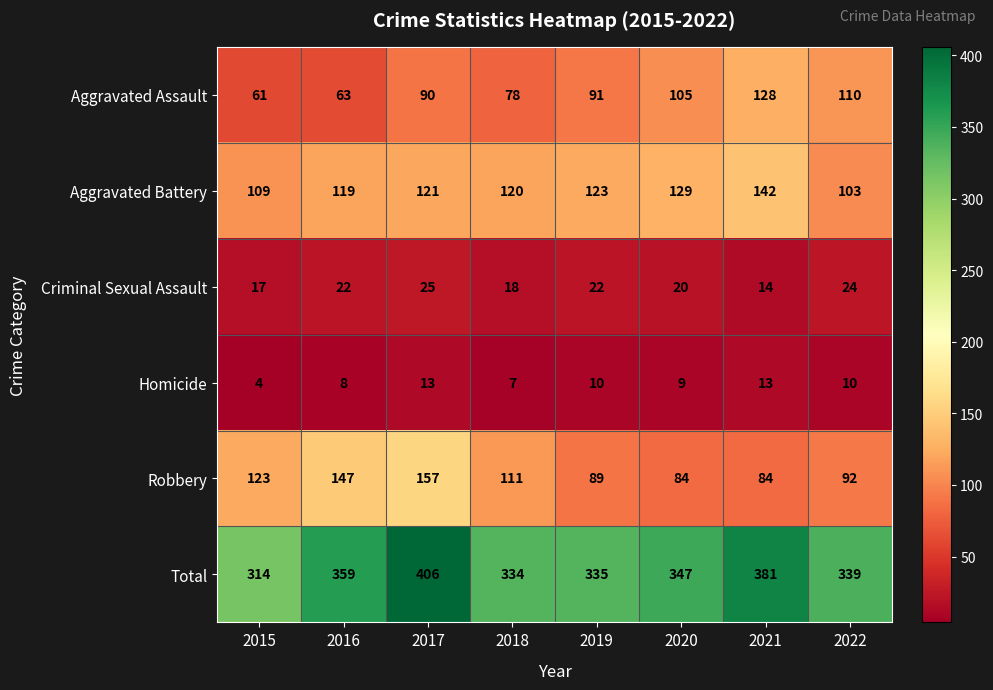

Is the value of Aggravated Battery at 2015 greater than the value of Total at 2019?

No